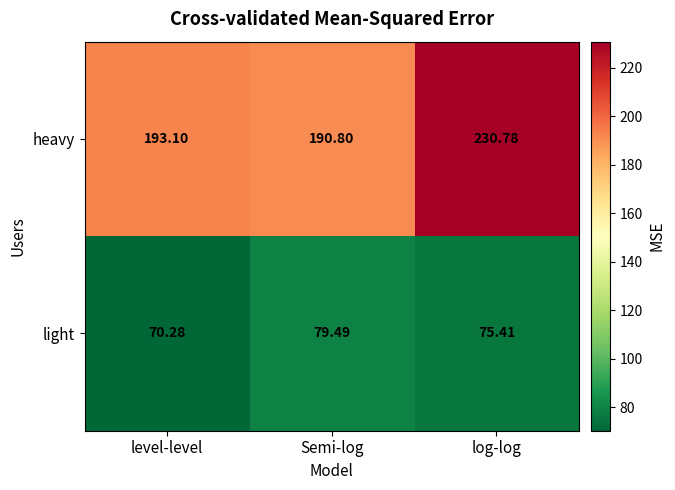

Where is light nearest to the value 74?

log-log